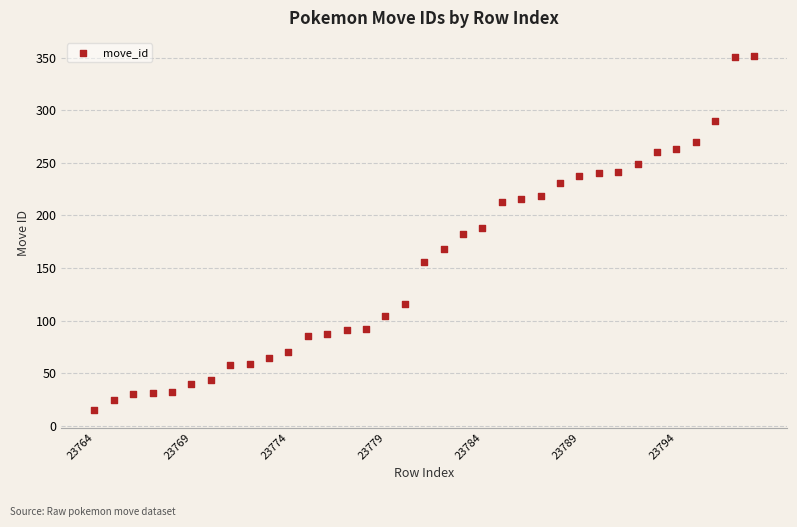

What is the range of Y values (max minus min)?

337